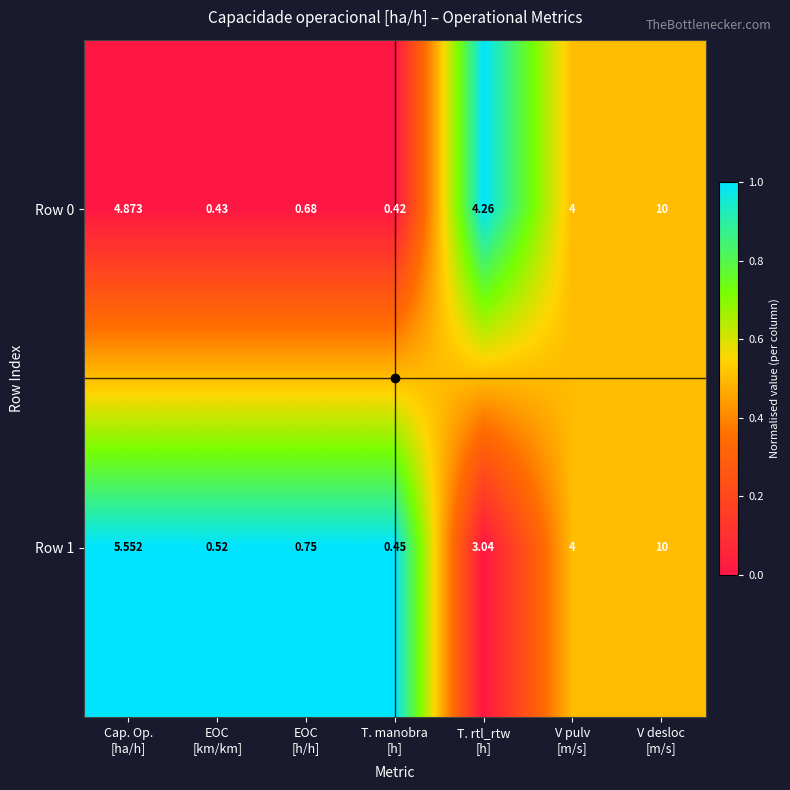

Which series has the largest total across all categories?

Row 0